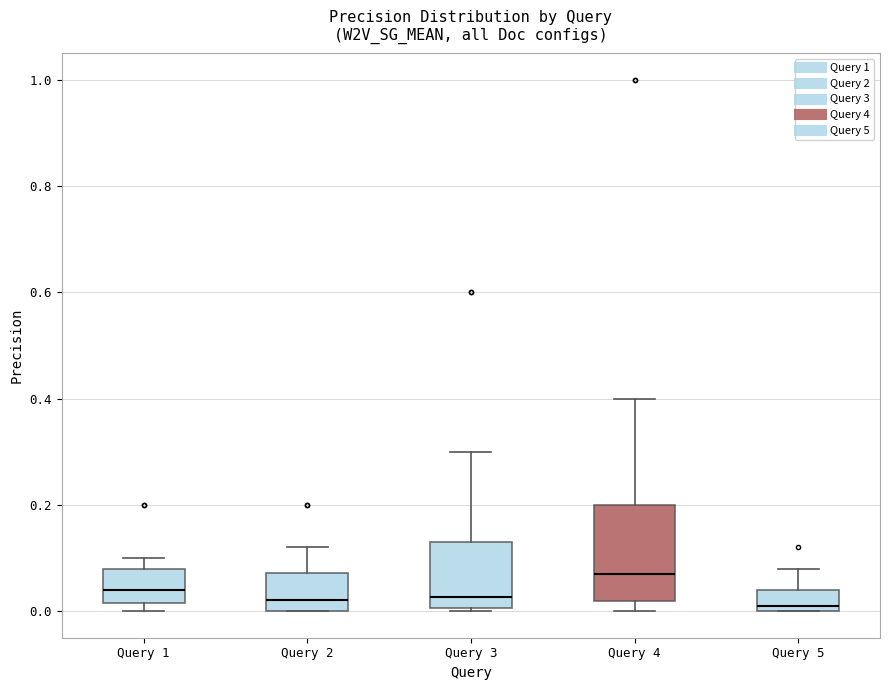

Where does the median line of the box for Query 1 sit on the y-axis? The values are not printed on the chart, so give them approximately, as read against the axis.

0.04